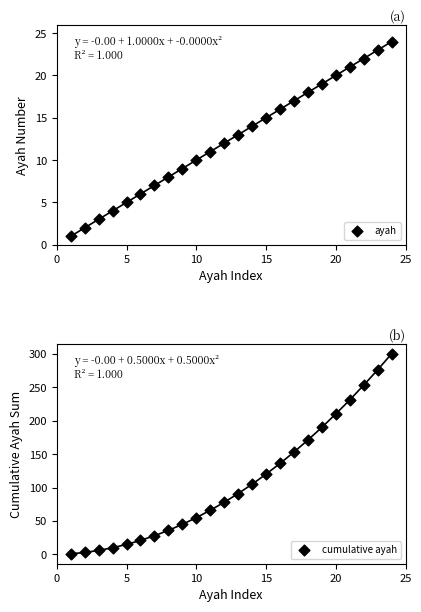

At how many categories does at least one series exceed 129?

9